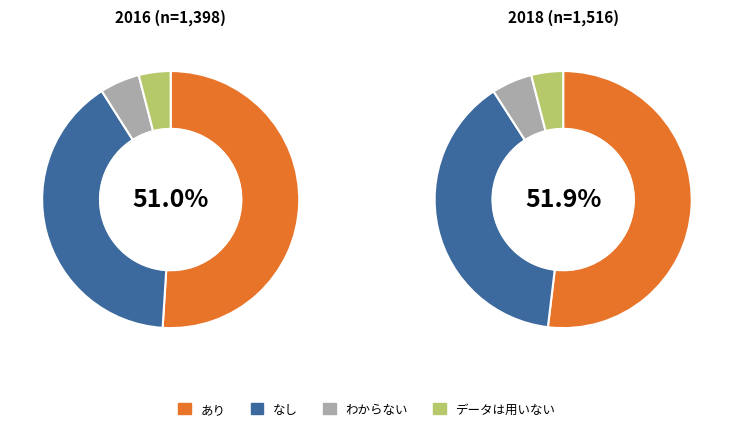

Does 2 represent more than half of the total?

No